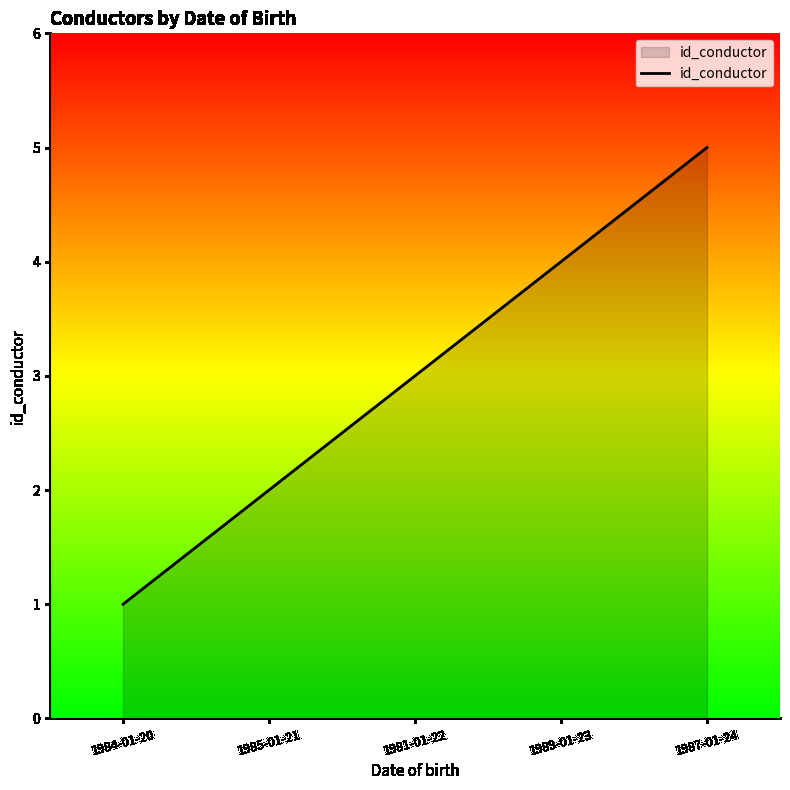

At which category does the chart reach its minimum across all series?

1984-01-20